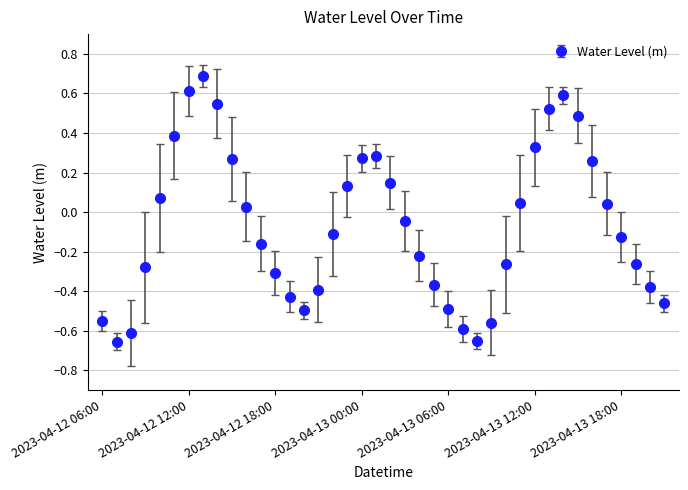

What is the maximum value shown in the chart?

0.7